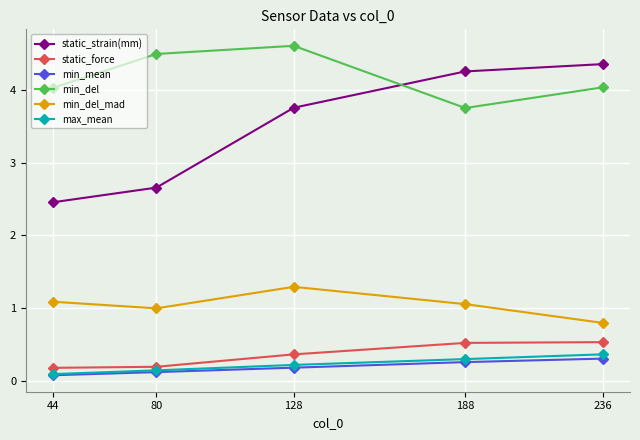

At which label is min_mean closest to 0?

44